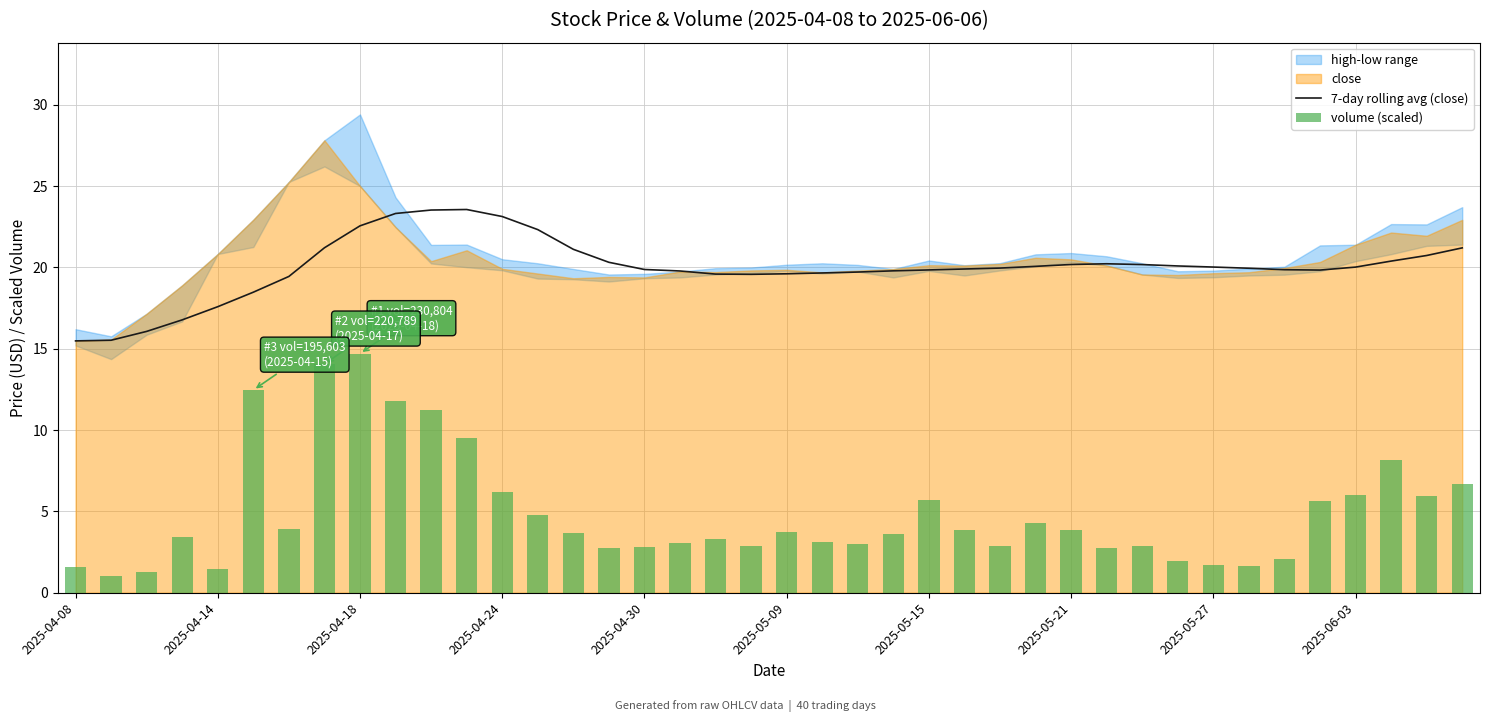

The value of volume (scaled) at 37 is 12.4. True or false?

False